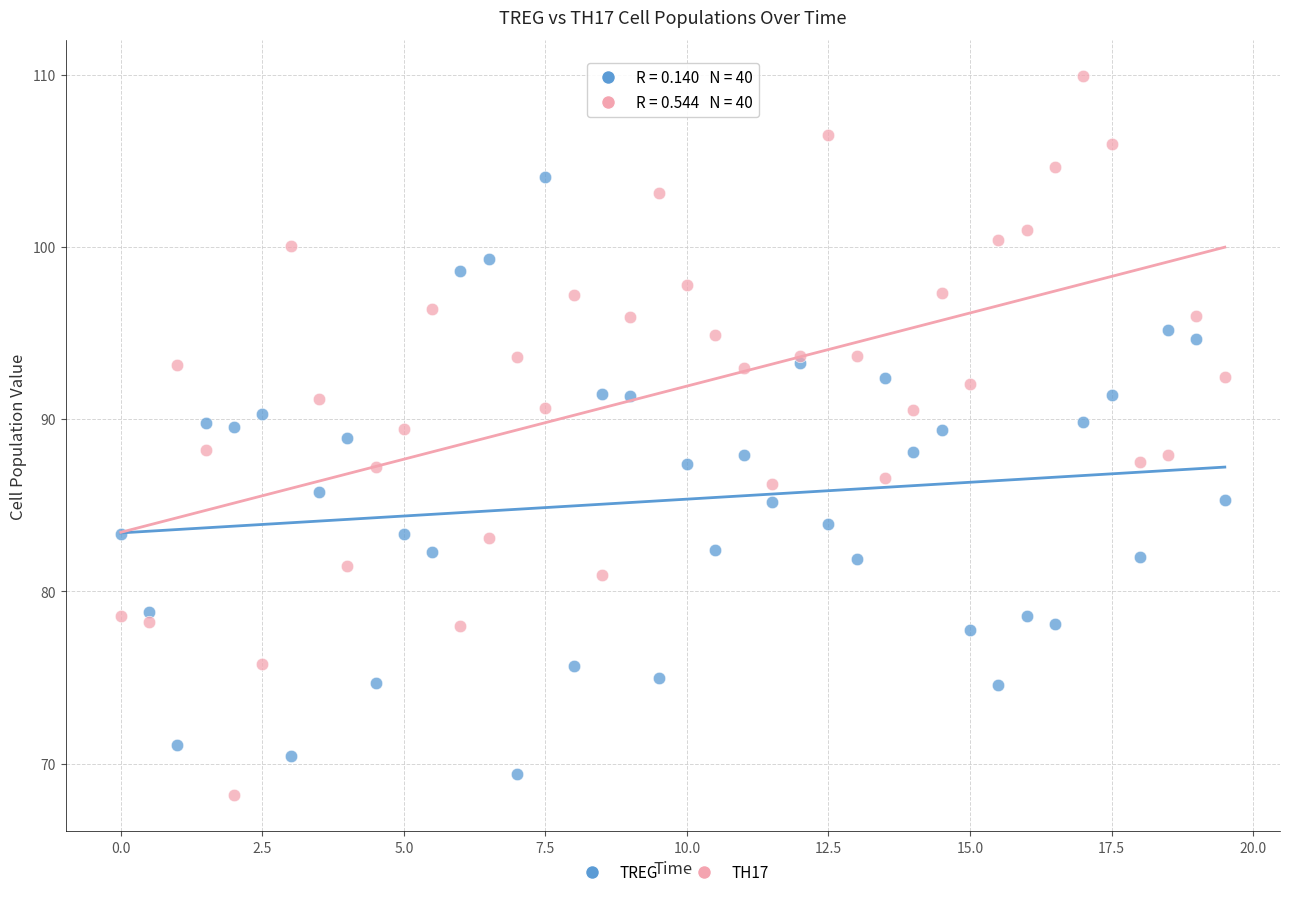

Which series reaches the maximum Y coordinate?

TH17